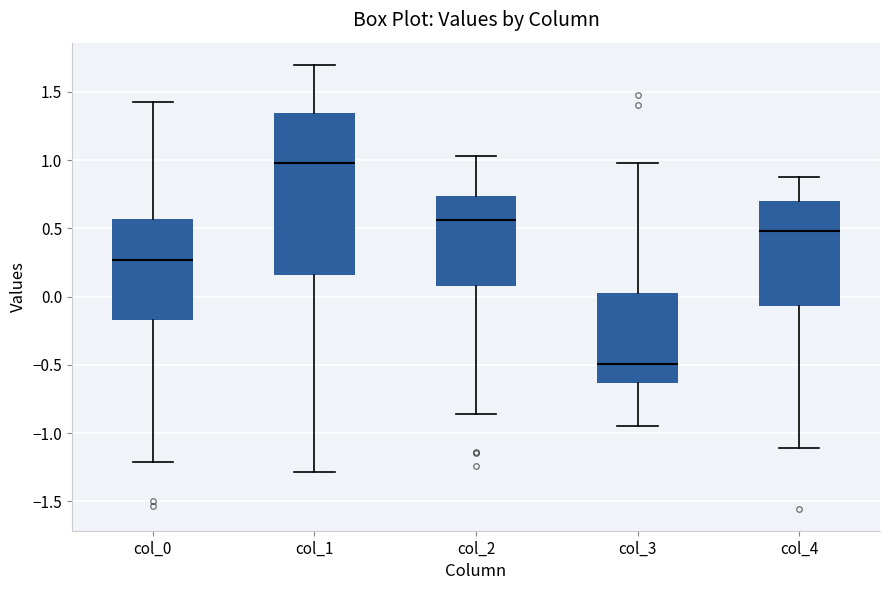

Reading left to right, read every box against the y-axis: the position of its median line, the range the box covers, and the ends of its whiskers. The values are not printed on the chart, so give them approximately, as read against the axis.

col_0: median 0.25, box -0.15 to 0.55, whiskers -1.20 to 1.40
col_1: median 1.00, box 0.15 to 1.35, whiskers -1.30 to 1.70
col_2: median 0.55, box 0.10 to 0.75, whiskers -0.85 to 1.05
col_3: median -0.50, box -0.65 to 0.05, whiskers -0.95 to 1.00
col_4: median 0.50, box -0.05 to 0.70, whiskers -1.10 to 0.85